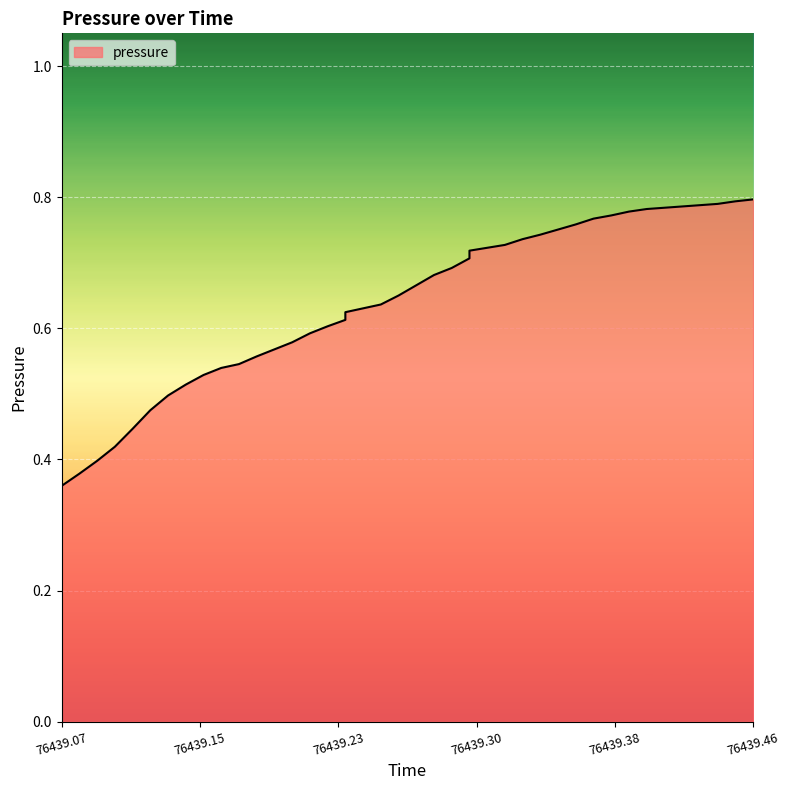

Rank the categories by value from lowest to highest.

76439.07, 76439.08, 76439.09, 76439.1, 76439.11, 76439.12, 76439.13, 76439.14, 76439.15, 76439.16, 76439.17, 76439.18, 76439.19, 76439.2, 76439.21, 76439.22, 76439.23, 76439.23, 76439.25, 76439.26, 76439.27, 76439.28, 76439.29, 76439.3, 76439.3, 76439.32, 76439.33, 76439.34, 76439.35, 76439.36, 76439.37, 76439.38, 76439.39, 76439.4, 76439.41, 76439.42, 76439.43, 76439.44, 76439.45, 76439.46